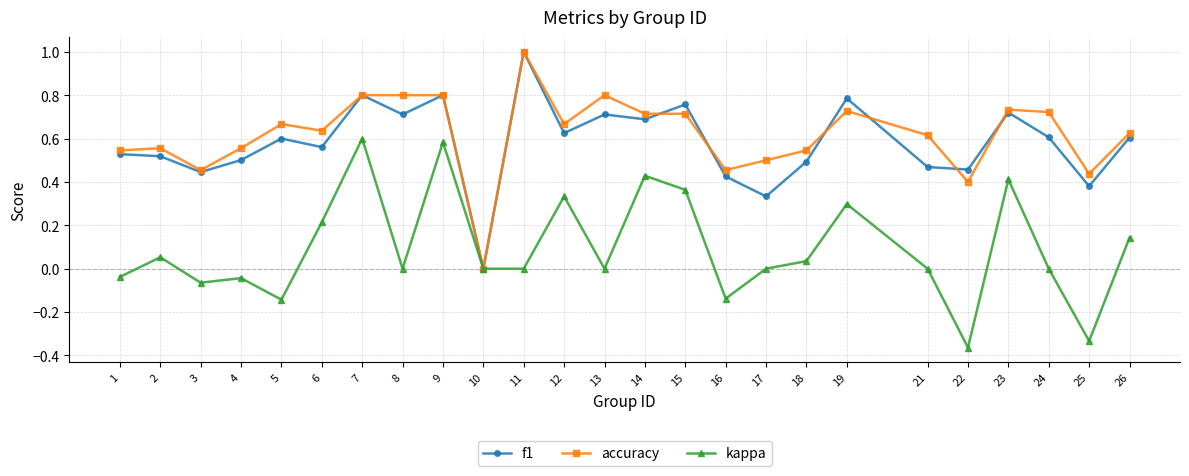

Rank the series at 21 from lowest to highest value.

kappa, f1, accuracy